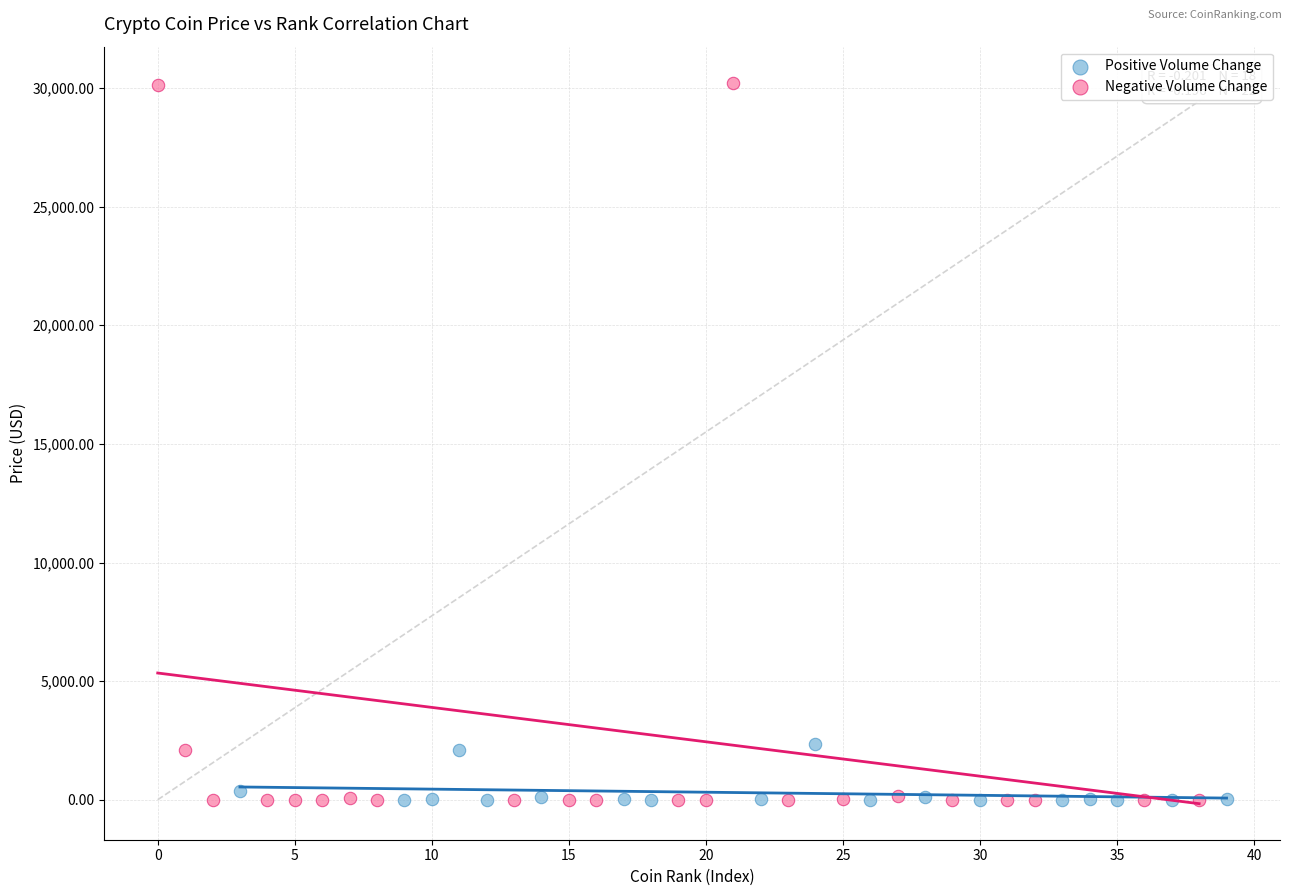

Which series contains the highest Y value?

Negative Volume Change